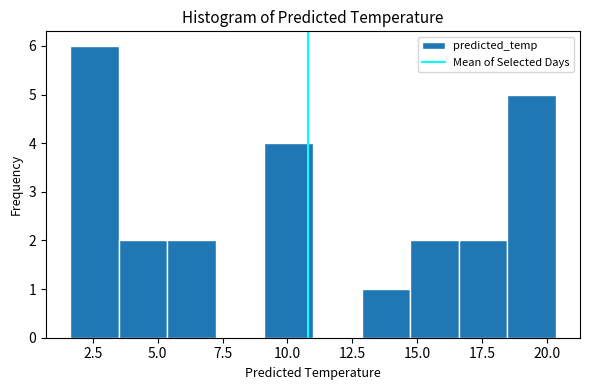

Around what value on the x-axis is the tallest bar? Give the approximate position of its centre, as read against the axis.

2.5